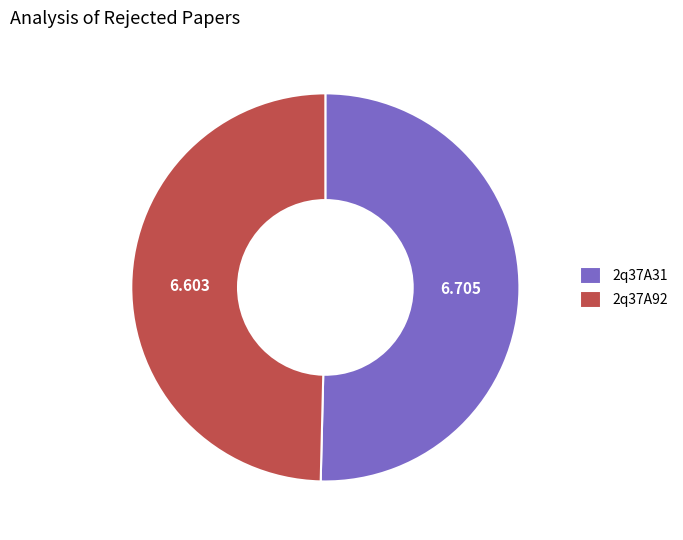

True or false: 2q37A31 accounts for 50% of the total.

True